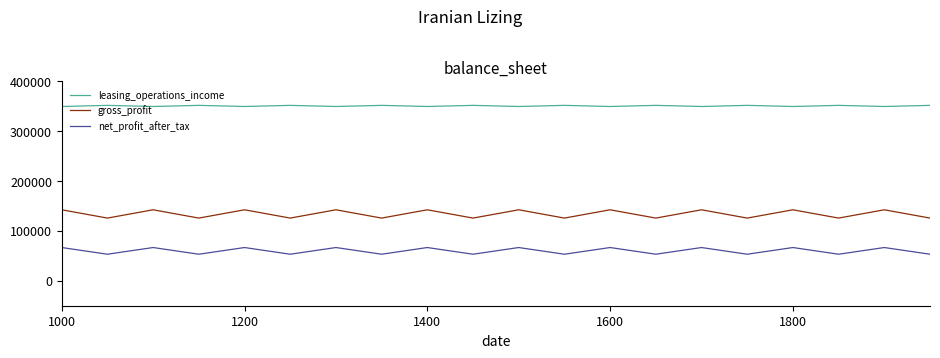

Rank the series by their average value, from highest to lowest.

leasing_operations_income, gross_profit, net_profit_after_tax